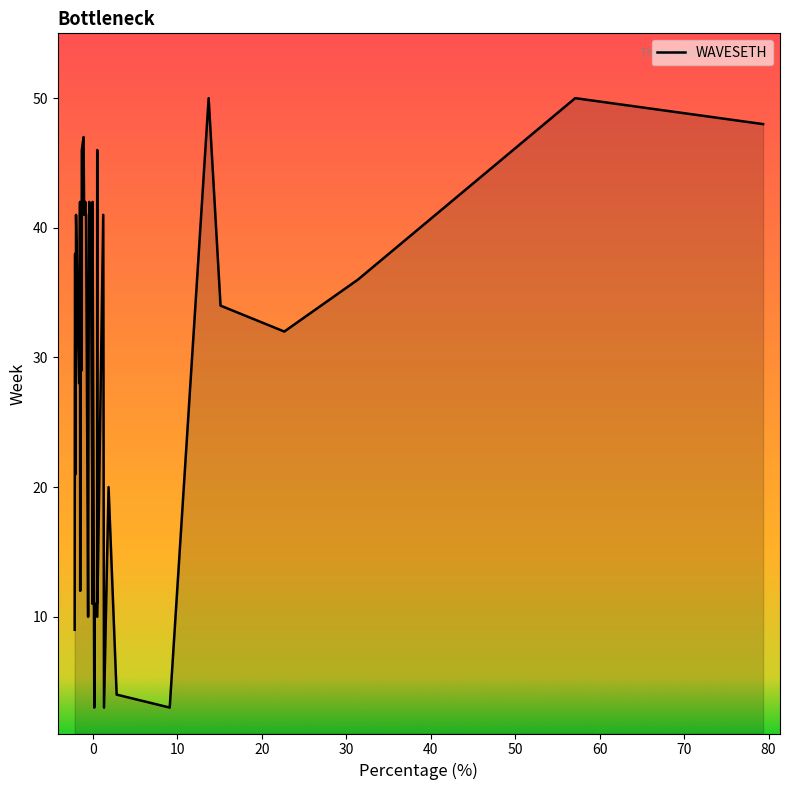

What is the difference between the maximum and minimum values?

47